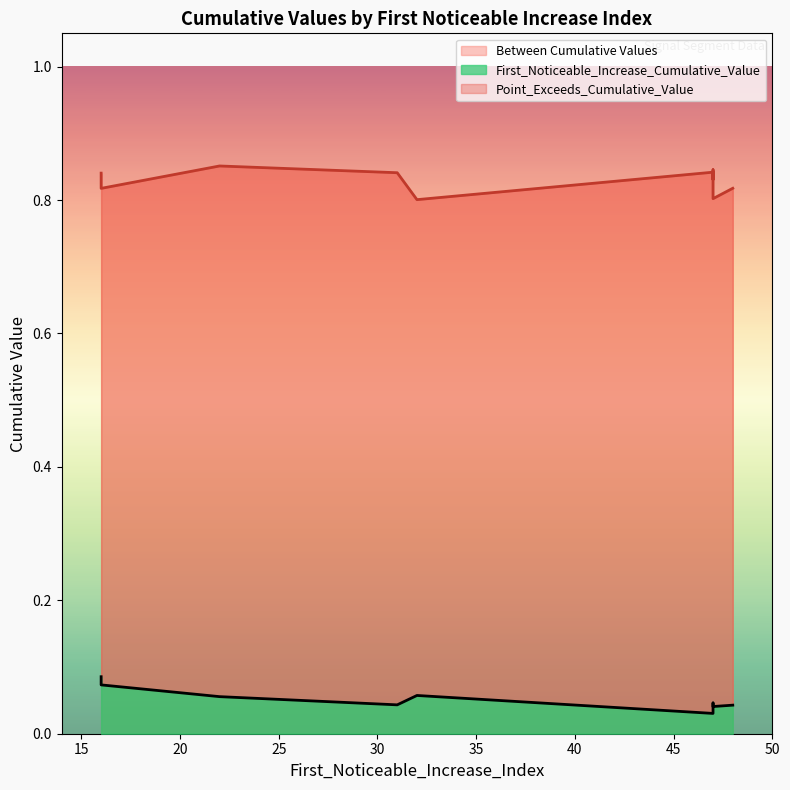

What is the total value across all series at 16?

0.9